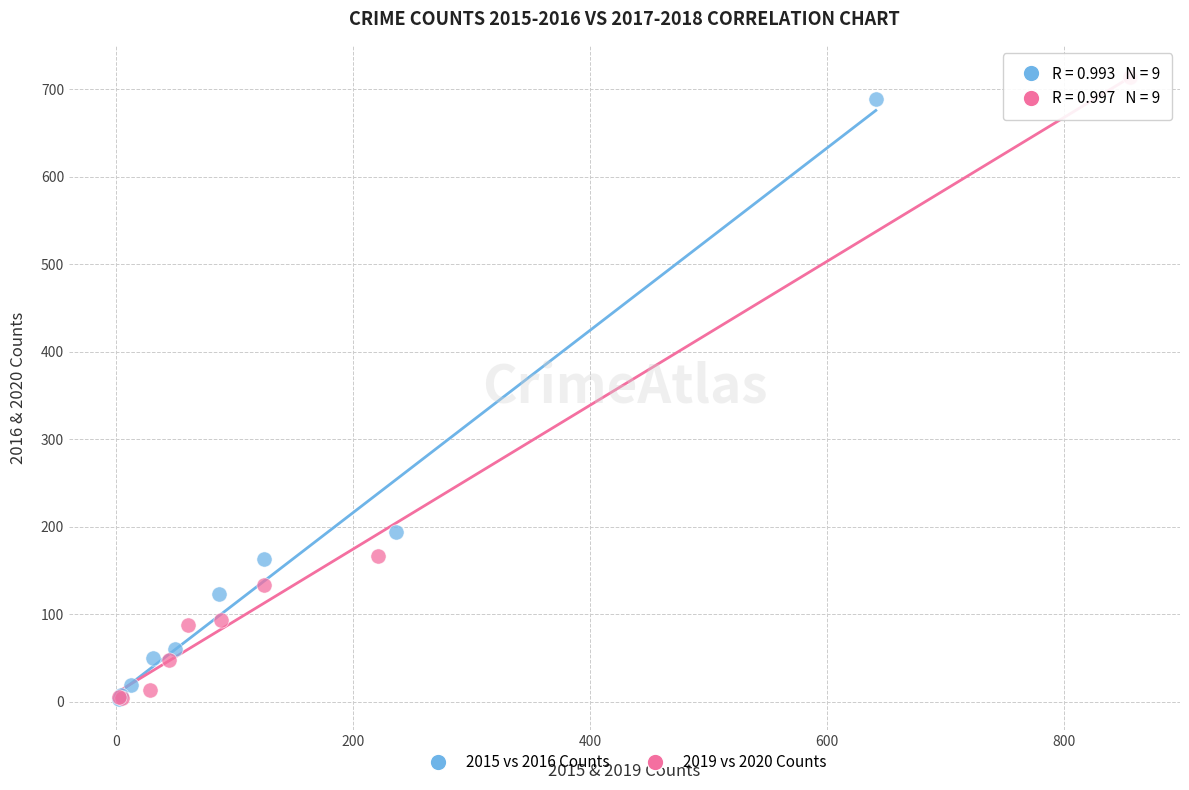

What are all the series names shown in the legend?

2015 vs 2016 Counts, 2019 vs 2020 Counts